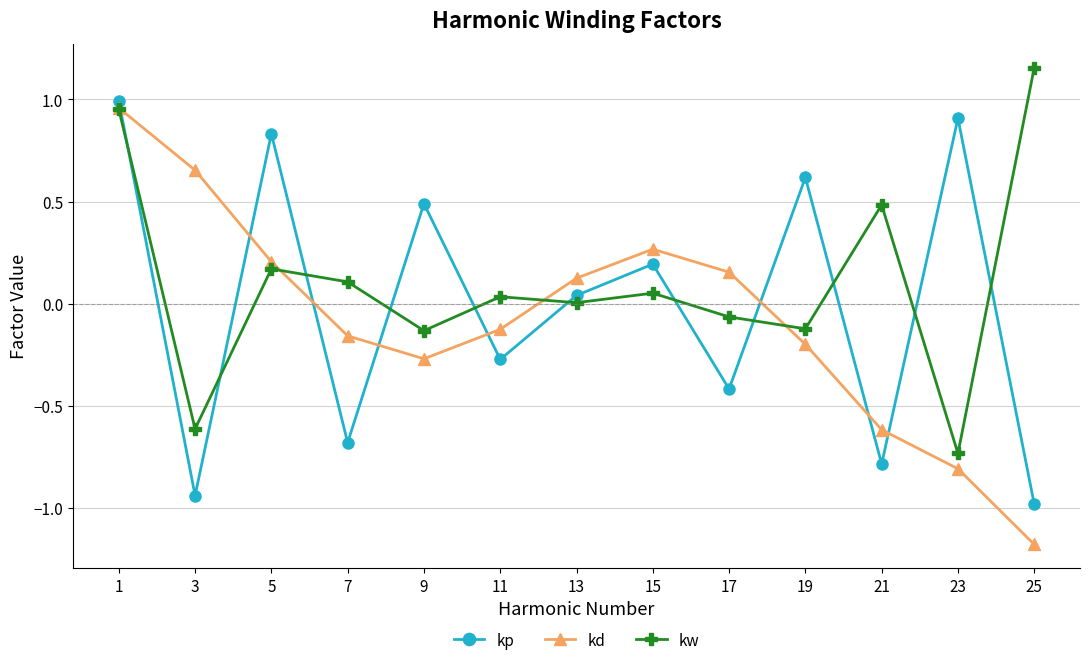

Which series has the largest range (max minus min)?

kd